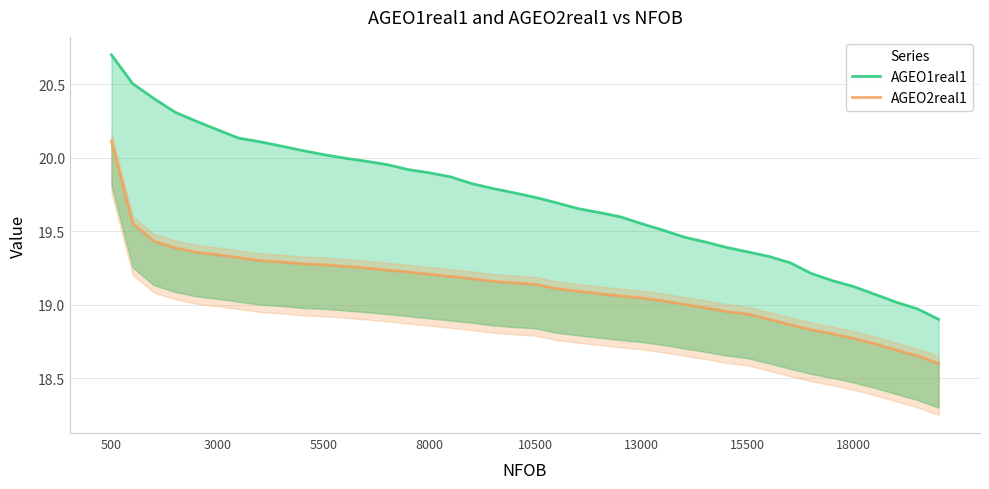

What is the difference between the maximum and minimum values in the AGEO2real1 series?

1.5